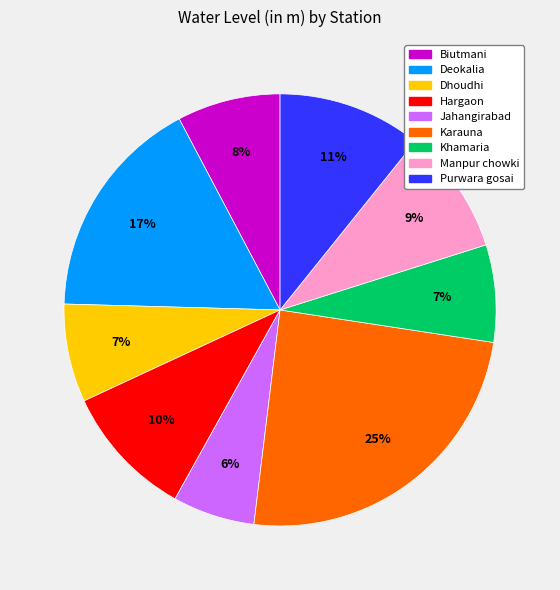

The Jahangirabad slice represents 6% of the pie. True or false?

True